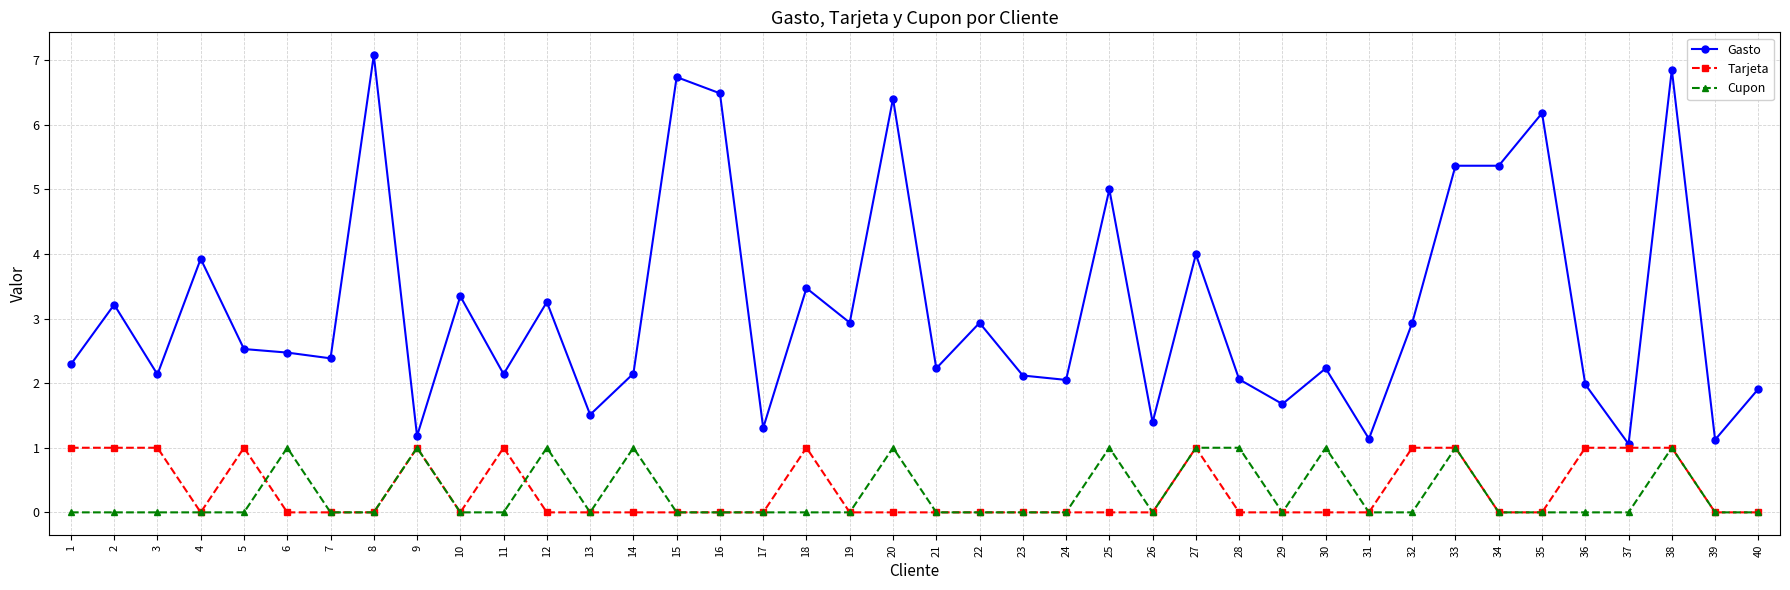

Which series has the widest spread of values?

Gasto